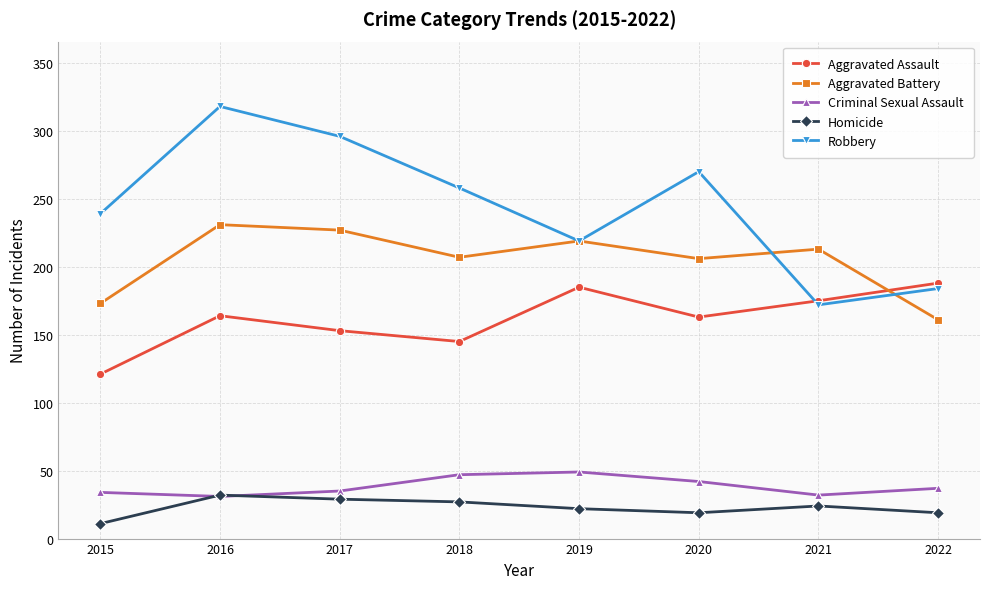

True or false: Criminal Sexual Assault has a value of 52 at 2016.

False